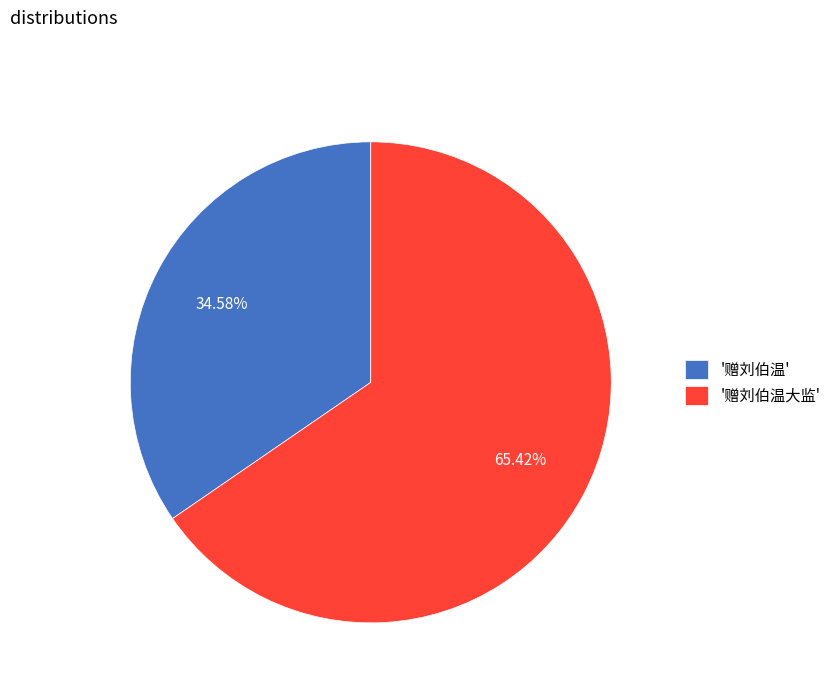

Rank the categories by value from highest to lowest.

'赠刘伯温大监', '赠刘伯温'